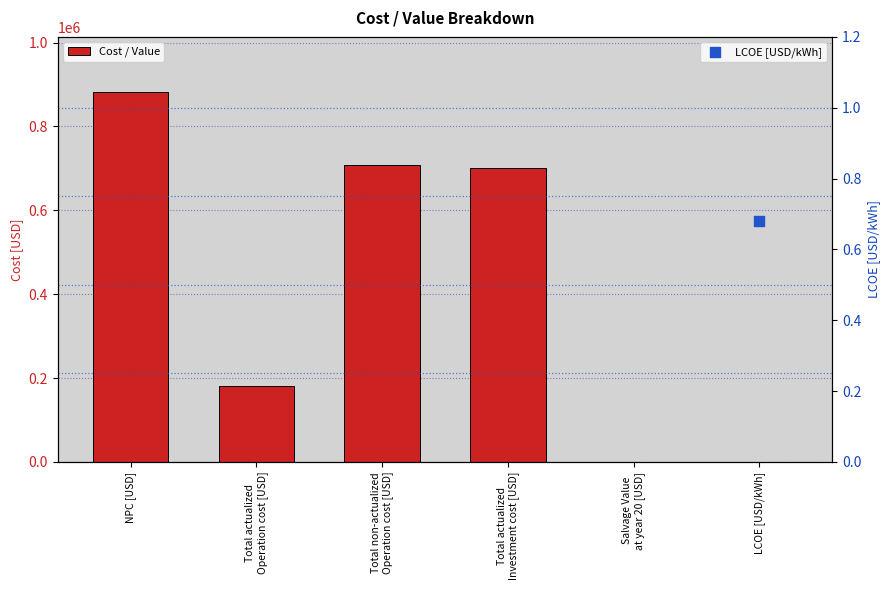

What is the change in value from Total non-actualized
Operation cost [USD] to Total actualized
Investment cost [USD]?

-7961.7